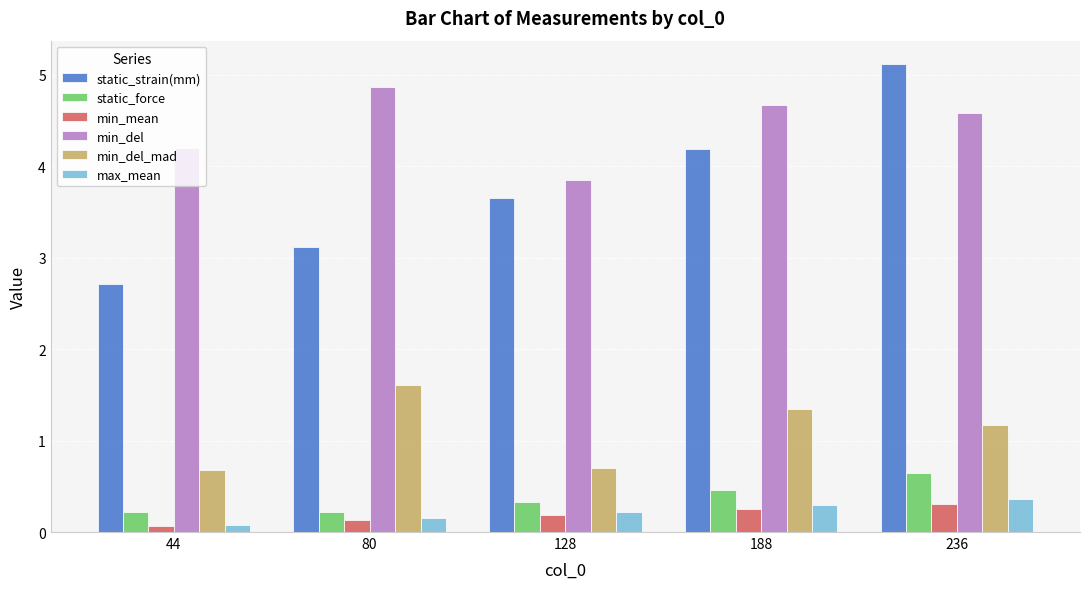

List the series in order of their peak value, highest first.

static_strain(mm), min_del, min_del_mad, static_force, max_mean, min_mean